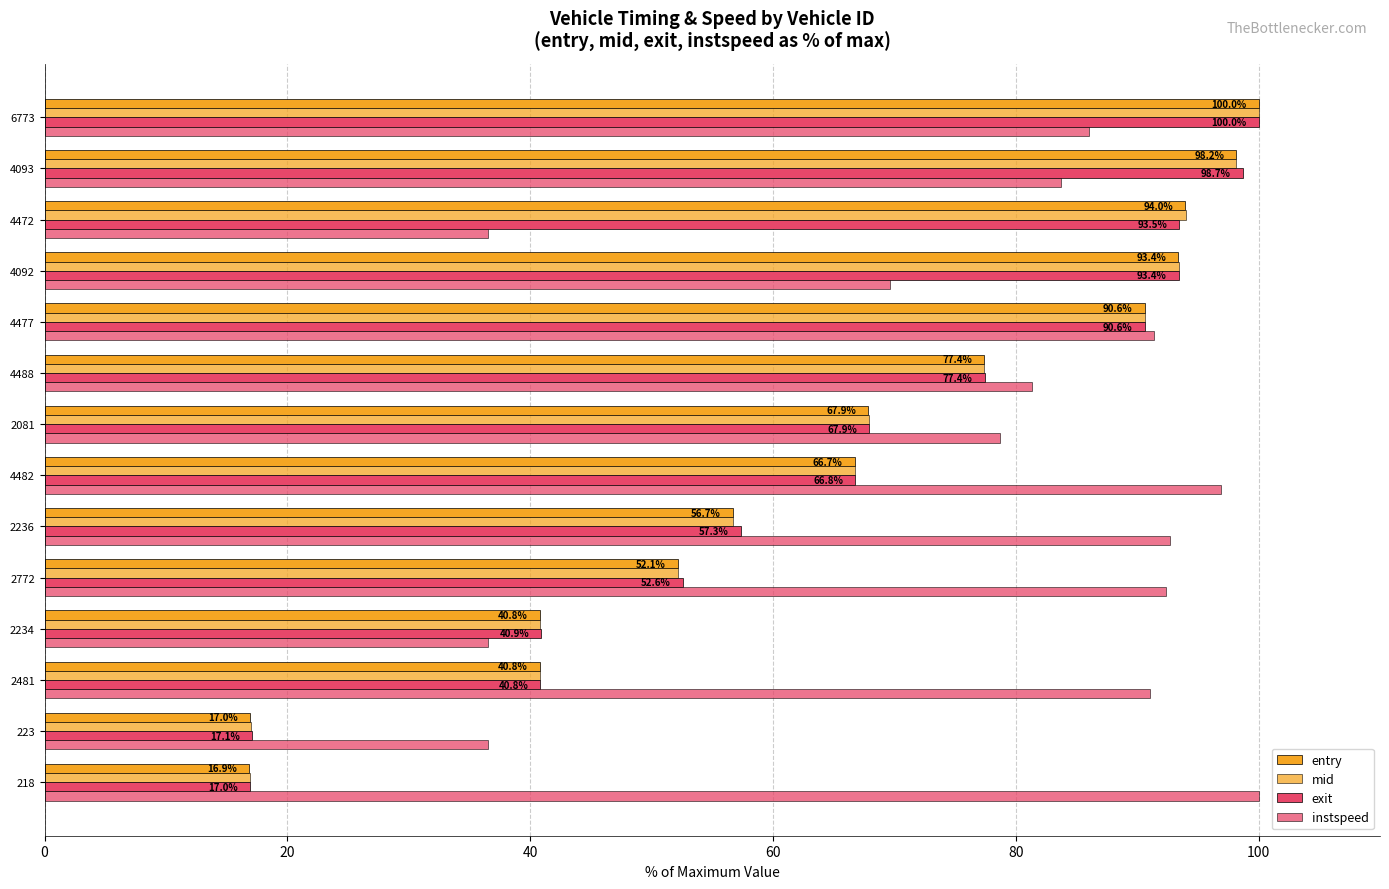

What is the average value of the instspeed series?

76.7